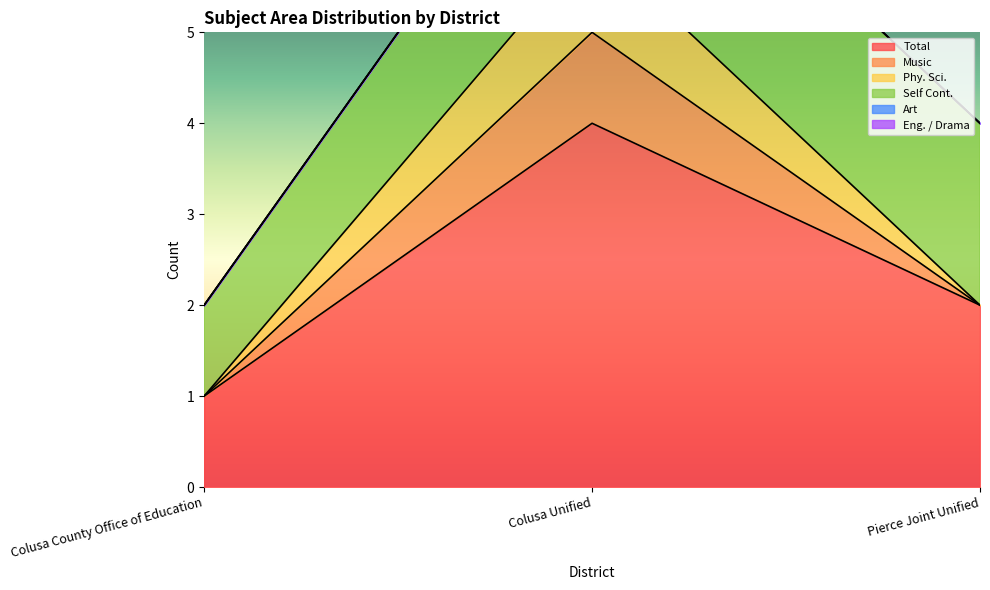

What position from the left is Colusa Unified?

2